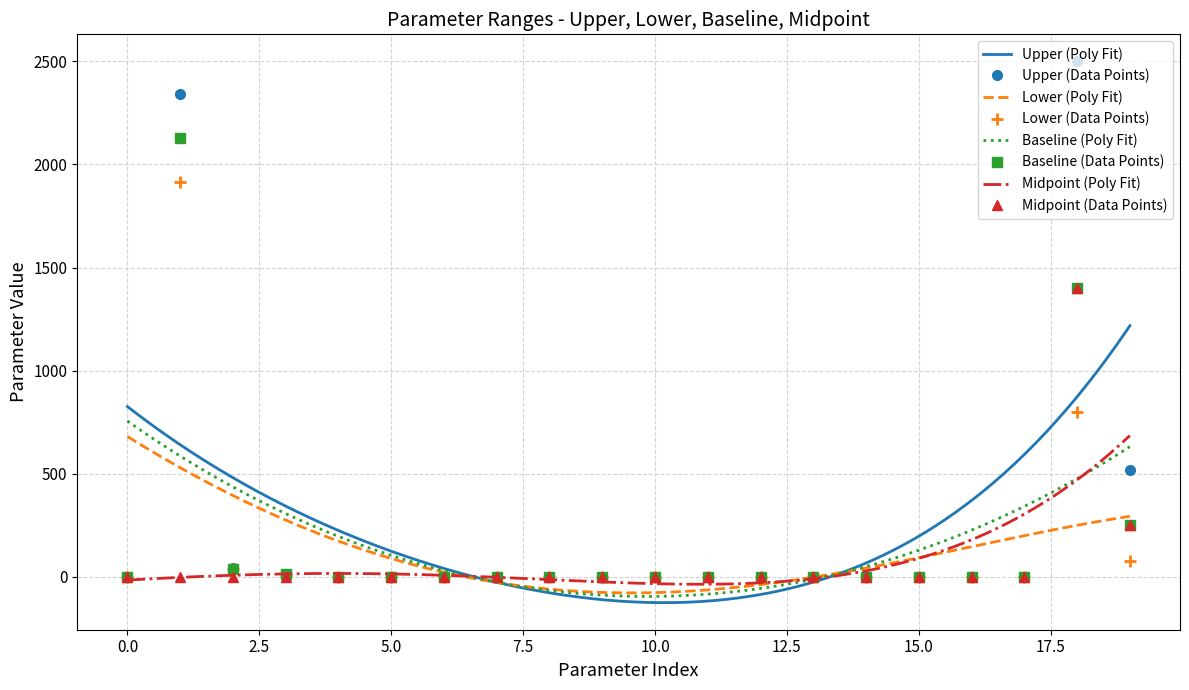

The Lower (Data Points) series shows 0.0 at 0.0. True or false?

True